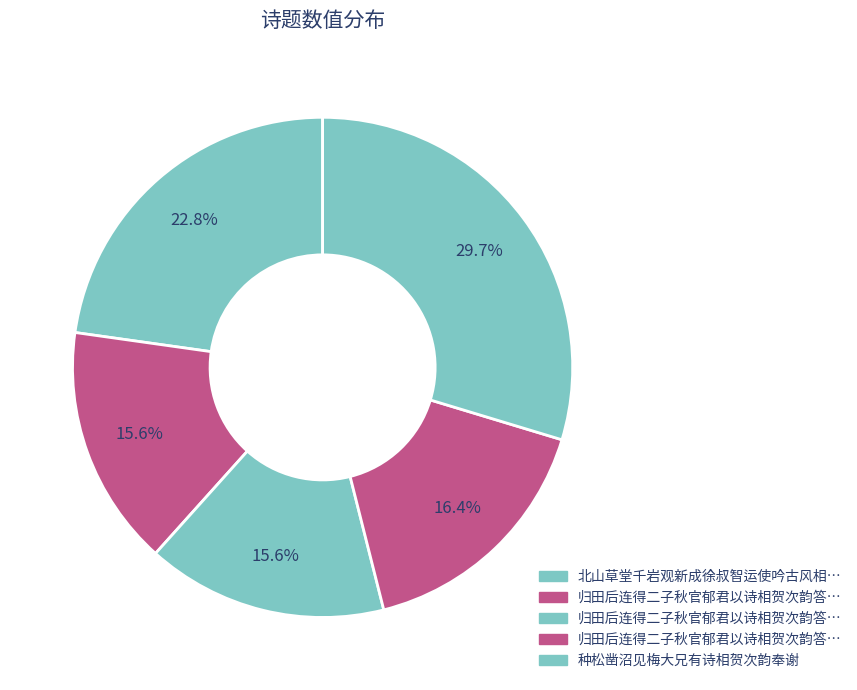

Does any single category account for the majority?

No